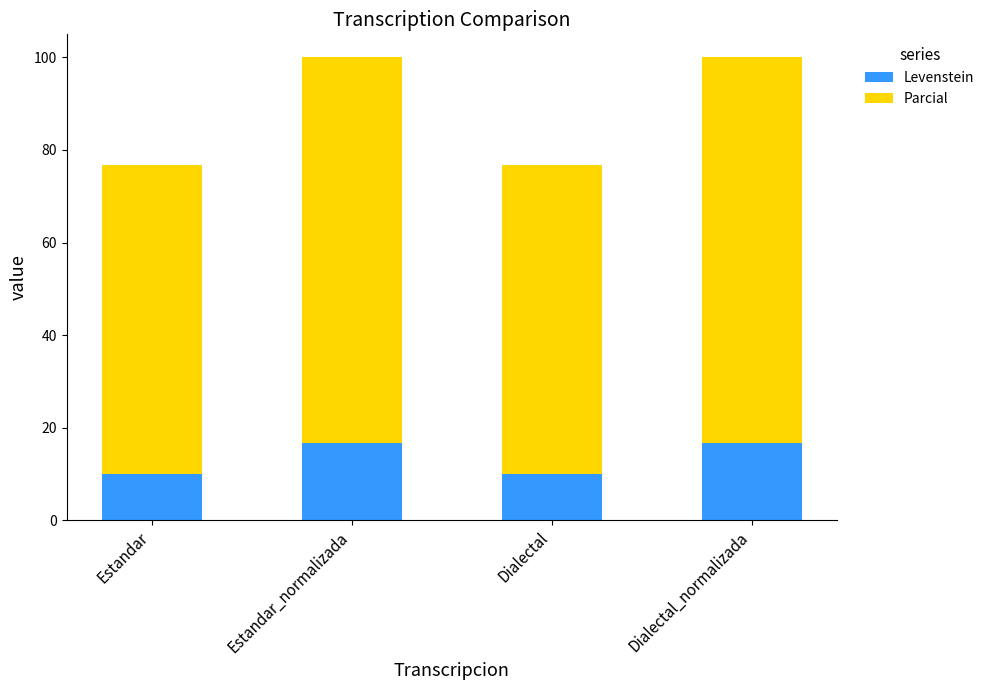

The Levenstein series shows 16.2 at Dialectal. True or false?

False